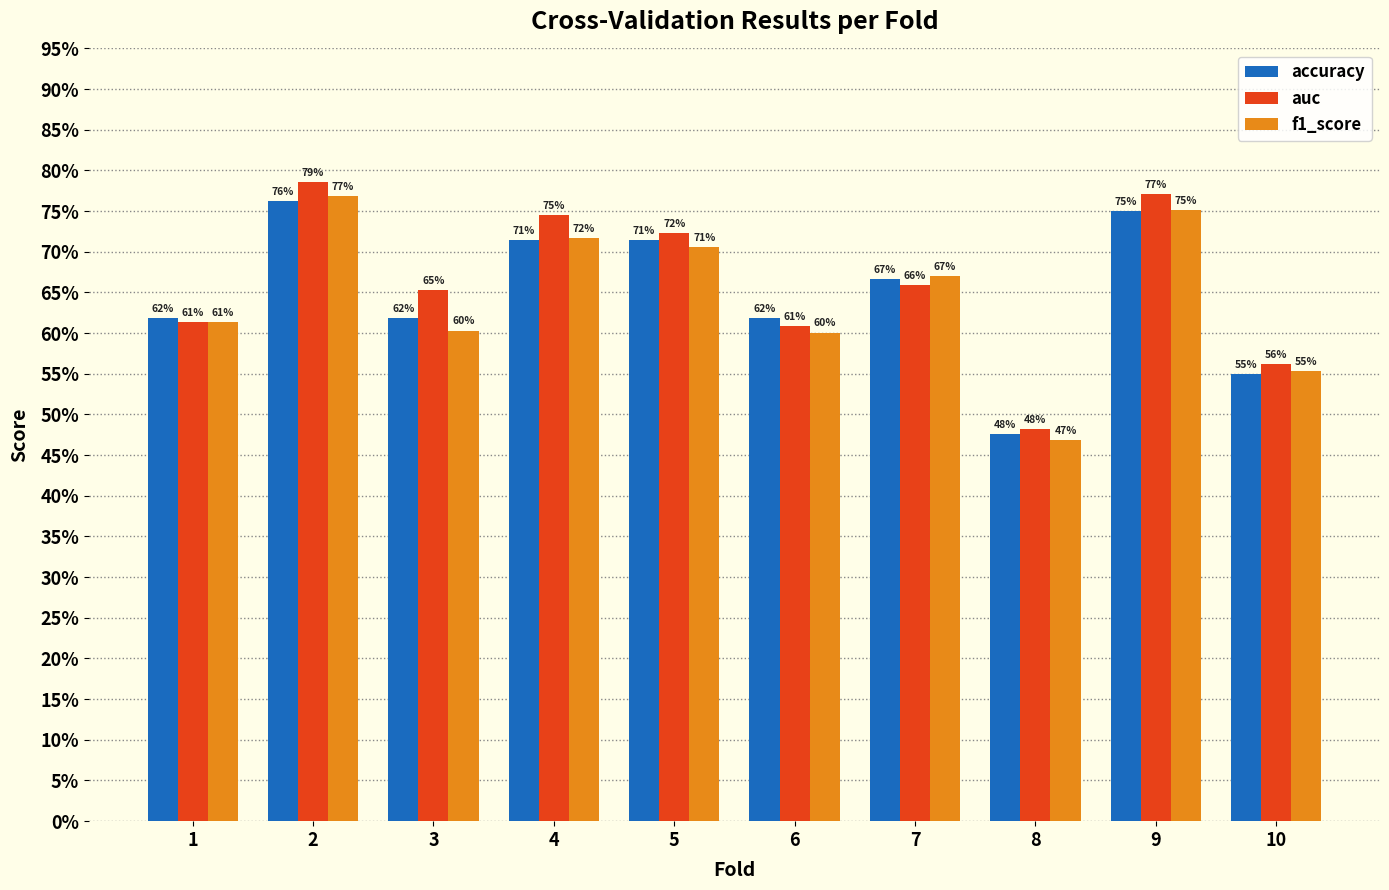

Reading left to right, what are all the values shown in this chart?

accuracy: 0.6	0.8	0.6	0.7	0.7	0.6	0.7	0.5	0.8	0.6
auc: 0.6	0.8	0.7	0.7	0.7	0.6	0.7	0.5	0.8	0.6
f1_score: 0.6	0.8	0.6	0.7	0.7	0.6	0.7	0.5	0.8	0.6